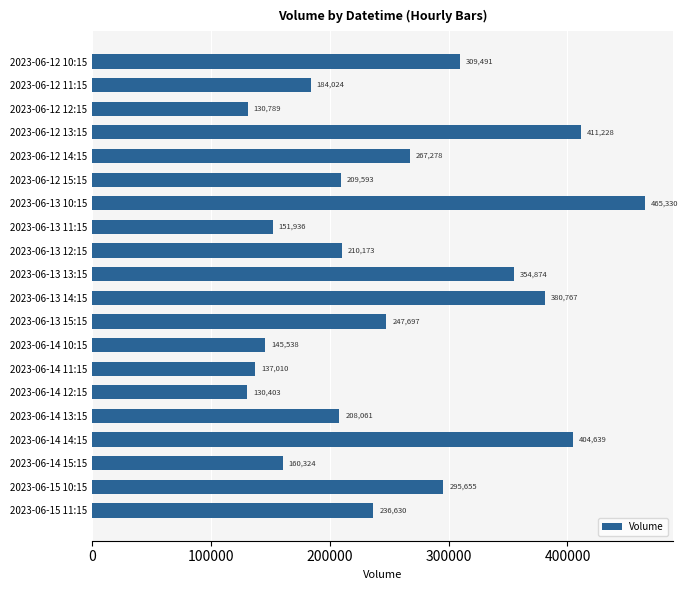

List the labels in order of value, smallest first.

2023-06-14 12:15, 2023-06-12 12:15, 2023-06-14 11:15, 2023-06-14 10:15, 2023-06-13 11:15, 2023-06-14 15:15, 2023-06-12 11:15, 2023-06-14 13:15, 2023-06-12 15:15, 2023-06-13 12:15, 2023-06-15 11:15, 2023-06-13 15:15, 2023-06-12 14:15, 2023-06-15 10:15, 2023-06-12 10:15, 2023-06-13 13:15, 2023-06-13 14:15, 2023-06-14 14:15, 2023-06-12 13:15, 2023-06-13 10:15